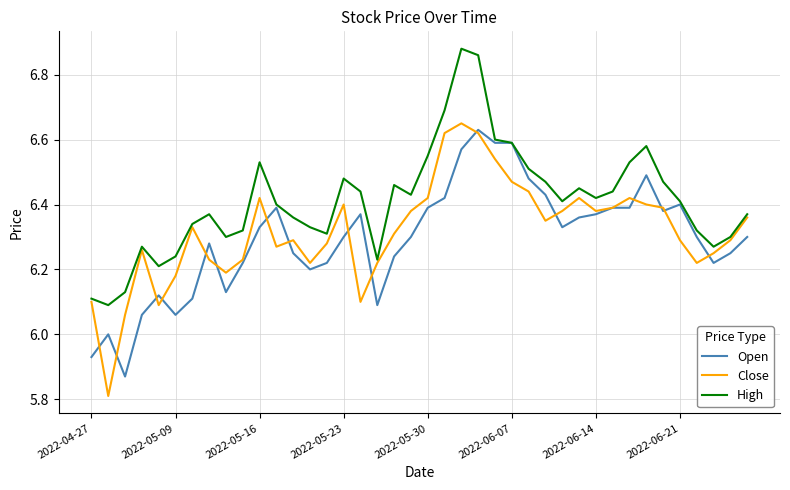

List the series in order of their peak value, highest first.

High, Close, Open